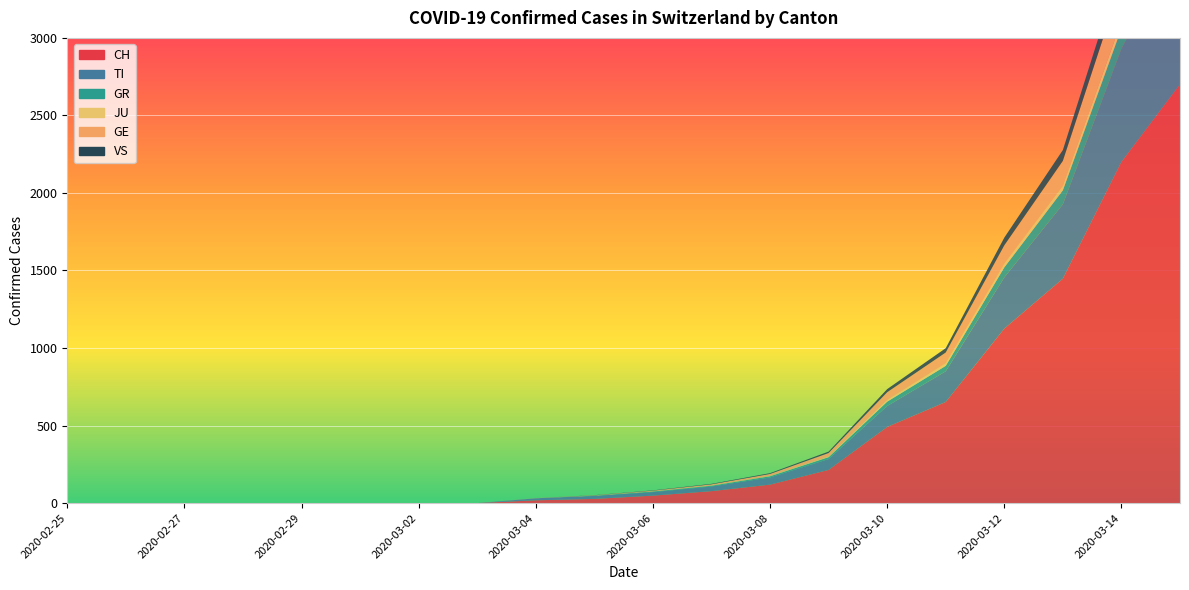

Reading right to left, what are all the values shown in this chart?

CH: 2020-03-15=2700	2020-03-14=2200	2020-03-13=1447	2020-03-12=1125	2020-03-11=652	2020-03-10=491	2020-03-09=214	2020-03-08=119	2020-03-07=77	2020-03-06=48	2020-03-05=27	2020-03-04=18	2020-03-03=0	2020-03-02=0	2020-03-01=0	2020-02-29=0	2020-02-28=0	2020-02-27=0	2020-02-26=0	2020-02-25=0
TI: 2020-03-15=950	2020-03-14=730	2020-03-13=480	2020-03-12=330	2020-03-11=198	2020-03-10=135	2020-03-09=70	2020-03-08=46	2020-03-07=30	2020-03-06=23	2020-03-05=19	2020-03-04=13	2020-03-03=0	2020-03-02=0	2020-03-01=0	2020-02-29=0	2020-02-28=0	2020-02-27=0	2020-02-26=0	2020-02-25=0
GR: 2020-03-15=175	2020-03-14=130	2020-03-13=90	2020-03-12=65	2020-03-11=35	2020-03-10=28	2020-03-09=12	2020-03-08=8	2020-03-07=5	2020-03-06=4	2020-03-05=2	2020-03-04=0	2020-03-03=0	2020-03-02=0	2020-03-01=0	2020-02-29=0	2020-02-28=0	2020-02-27=0	2020-02-26=0	2020-02-25=0
JU: 2020-03-15=60	2020-03-14=48	2020-03-13=30	2020-03-12=24	2020-03-11=16	2020-03-10=11	2020-03-09=5	2020-03-08=3	2020-03-07=2	2020-03-06=1	2020-03-05=0	2020-03-04=0	2020-03-03=0	2020-03-02=0	2020-03-01=0	2020-02-29=0	2020-02-28=0	2020-02-27=0	2020-02-26=0	2020-02-25=0
GE: 2020-03-15=330	2020-03-14=250	2020-03-13=160	2020-03-12=118	2020-03-11=70	2020-03-10=50	2020-03-09=22	2020-03-08=12	2020-03-07=7	2020-03-06=4	2020-03-05=2	2020-03-04=1	2020-03-03=0	2020-03-02=0	2020-03-01=0	2020-02-29=0	2020-02-28=0	2020-02-27=0	2020-02-26=0	2020-02-25=0
VS: 2020-03-15=145	2020-03-14=110	2020-03-13=70	2020-03-12=50	2020-03-11=28	2020-03-10=20	2020-03-09=9	2020-03-08=5	2020-03-07=3	2020-03-06=2	2020-03-05=1	2020-03-04=0	2020-03-03=0	2020-03-02=0	2020-03-01=0	2020-02-29=0	2020-02-28=0	2020-02-27=0	2020-02-26=0	2020-02-25=0